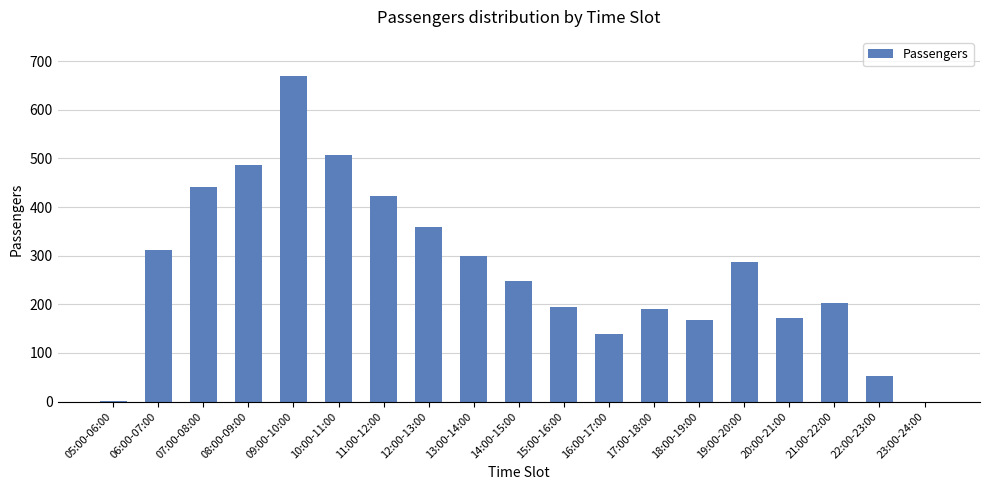

Which has a higher value, 22:00-23:00 or 14:00-15:00?

14:00-15:00